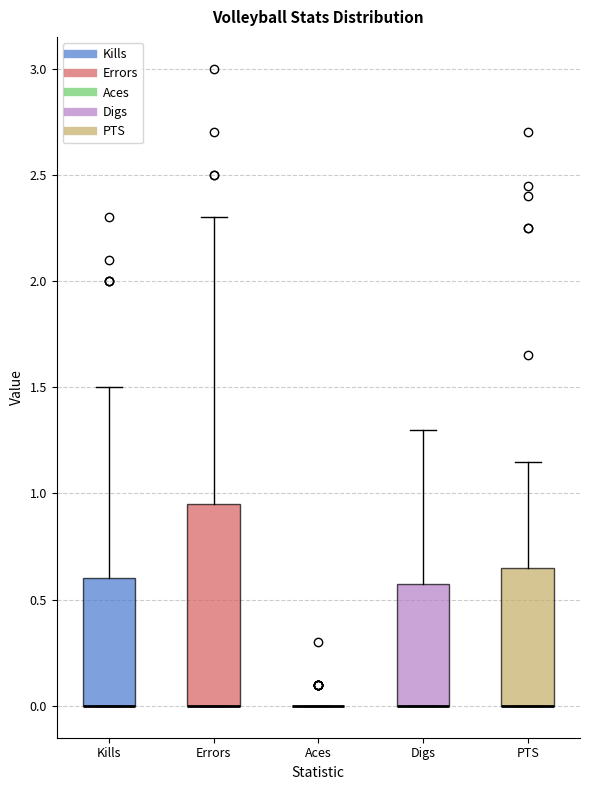

Reading left to right, read every box against the y-axis: the position of its median line, the range the box covers, and the ends of its whiskers. The values are not printed on the chart, so give them approximately, as read against the axis.

Kills: median 0.00 (drawn on the box's lower edge), box 0.00 to 0.60, whiskers 0.00 to 1.50
Errors: median 0.00 (drawn on the box's lower edge), box 0.00 to 0.95, whiskers 0.00 to 2.30
Aces: box collapsed to a line at 0.00, whiskers 0.00 to 0.00
Digs: median 0.00 (drawn on the box's lower edge), box 0.00 to 0.60, whiskers 0.00 to 1.30
PTS: median 0.00 (drawn on the box's lower edge), box 0.00 to 0.65, whiskers 0.00 to 1.15